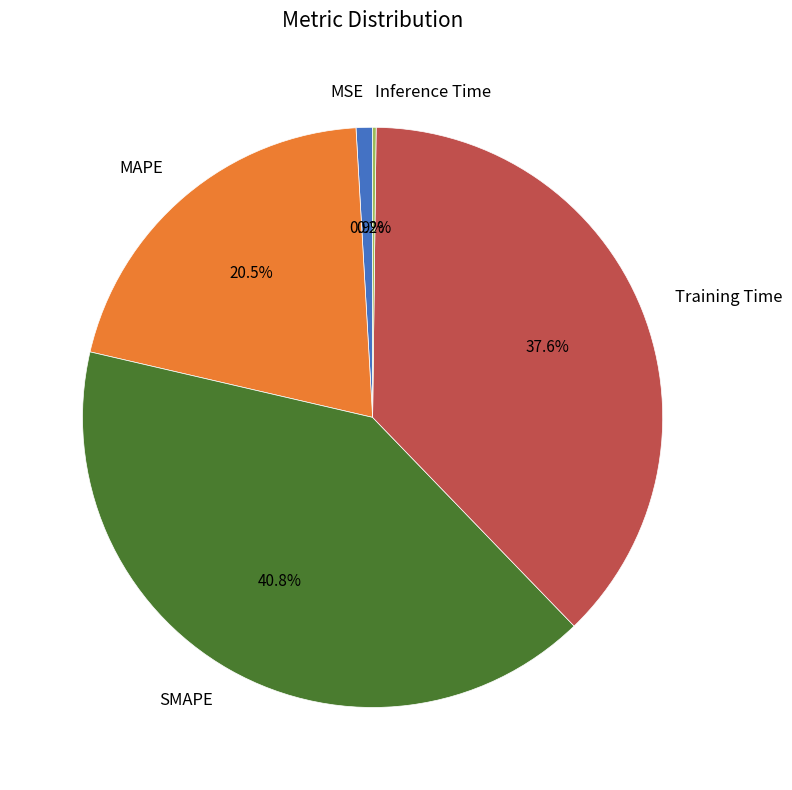

To the nearest percent, what portion does SMAPE represent?

41%